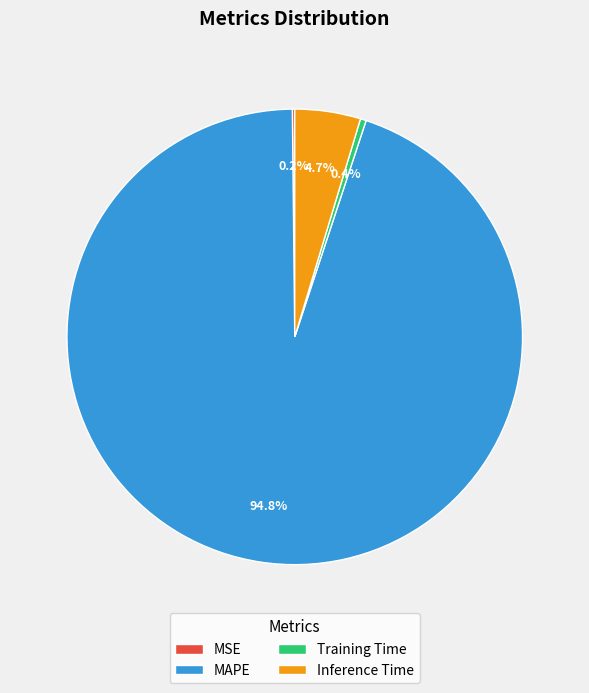

Between MAPE and Training Time, which is larger?

MAPE